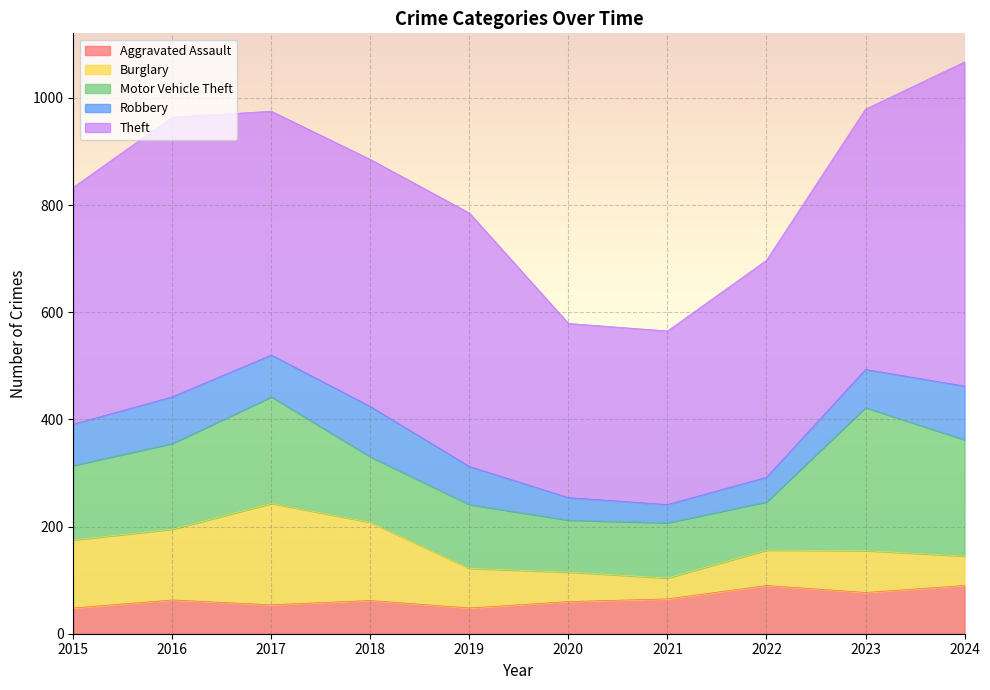

Between 2021 and 2018, which is larger?

2021